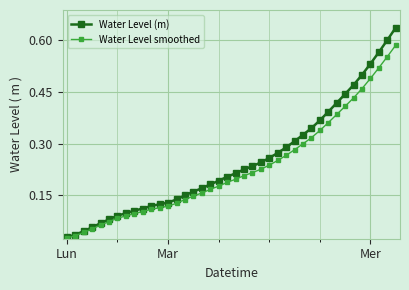

What are all the series names shown in the legend?

Water Level (m), Water Level smoothed